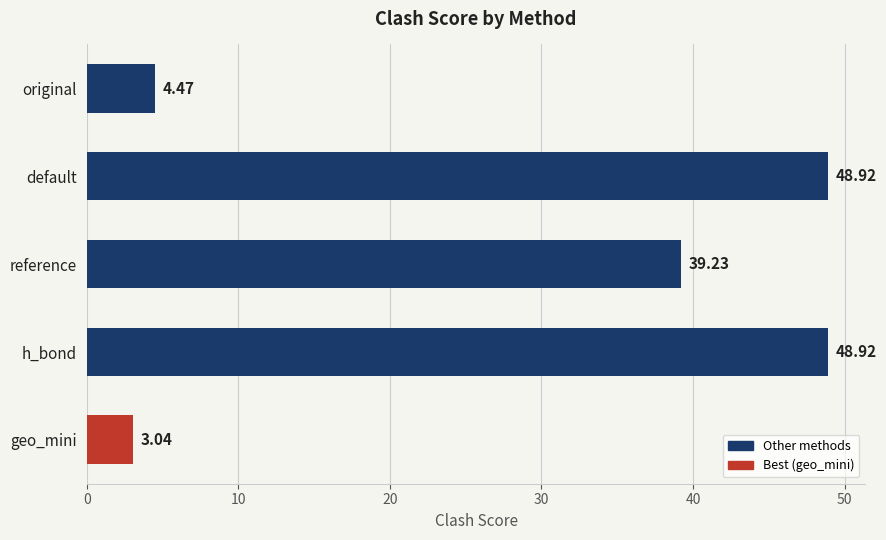

What is the label of the 5th bar from the bottom?

original